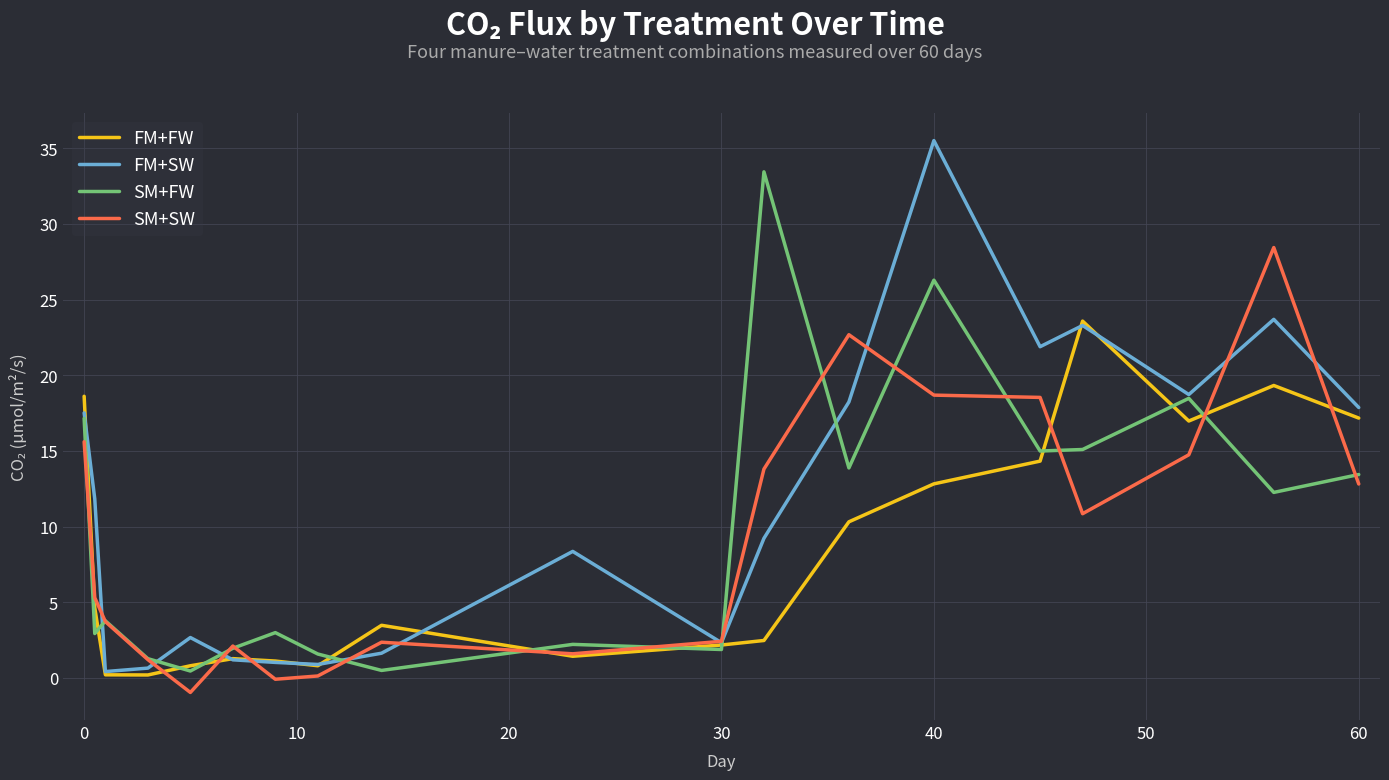

What is the lowest value of the SM+SW series?

-1.0